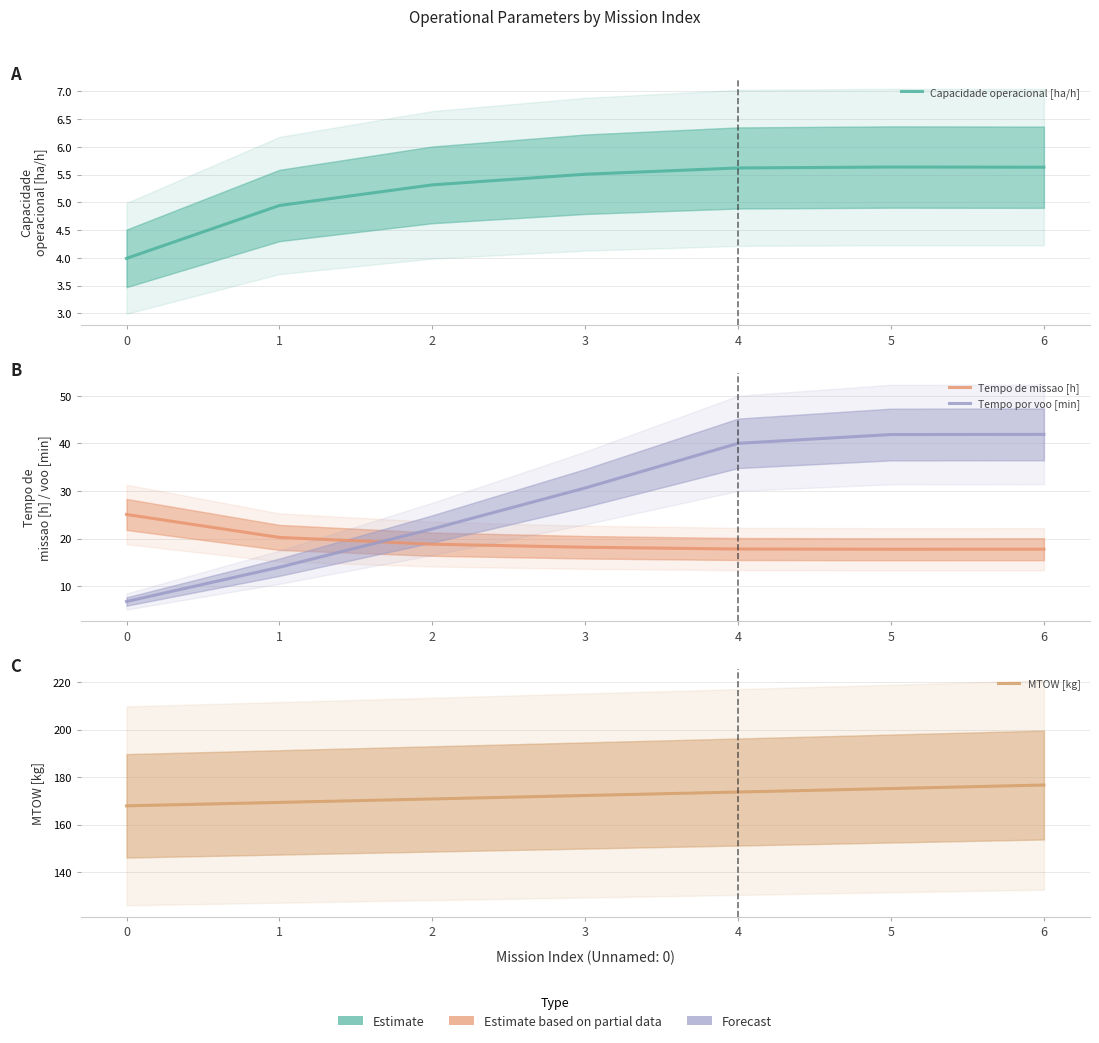

True or false: Tempo de missao [h] has a value of 18.8 at 2.

True